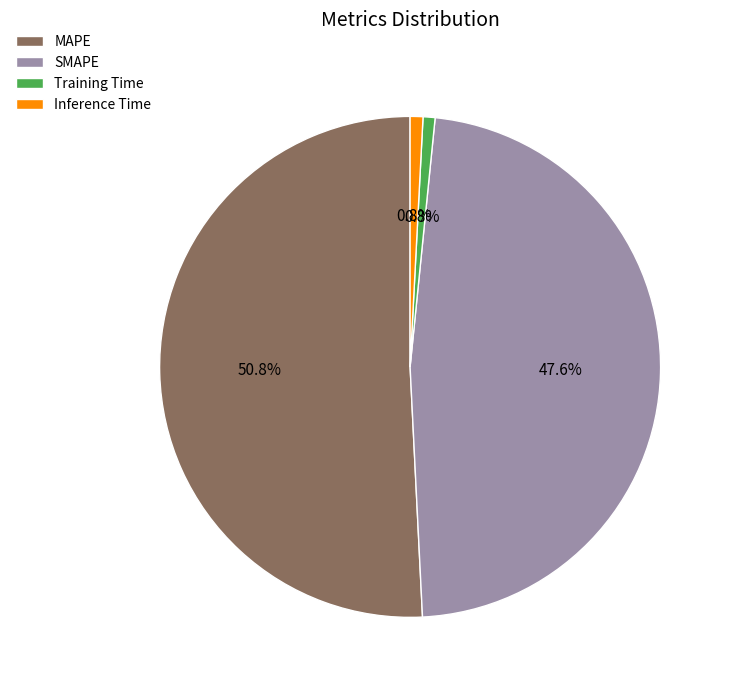

Which has a higher value, MAPE or Inference Time?

MAPE